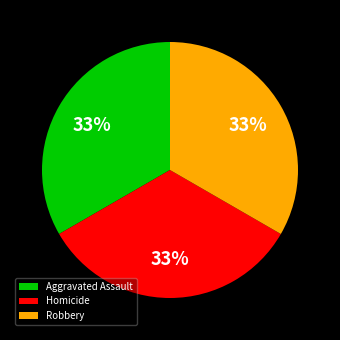

To the nearest percent, what portion does Homicide represent?

33%